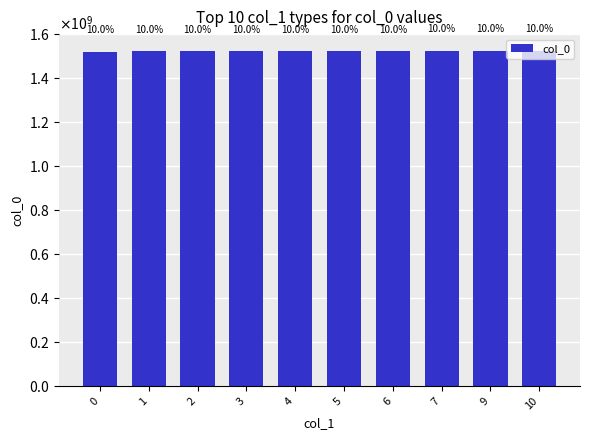

Reading right to left, what are all the values shown in this chart?

1525432586	1524755774	1524687362	1523654154	1523052951	1522937737	1522779356	1522772140	1522754134	1519230874